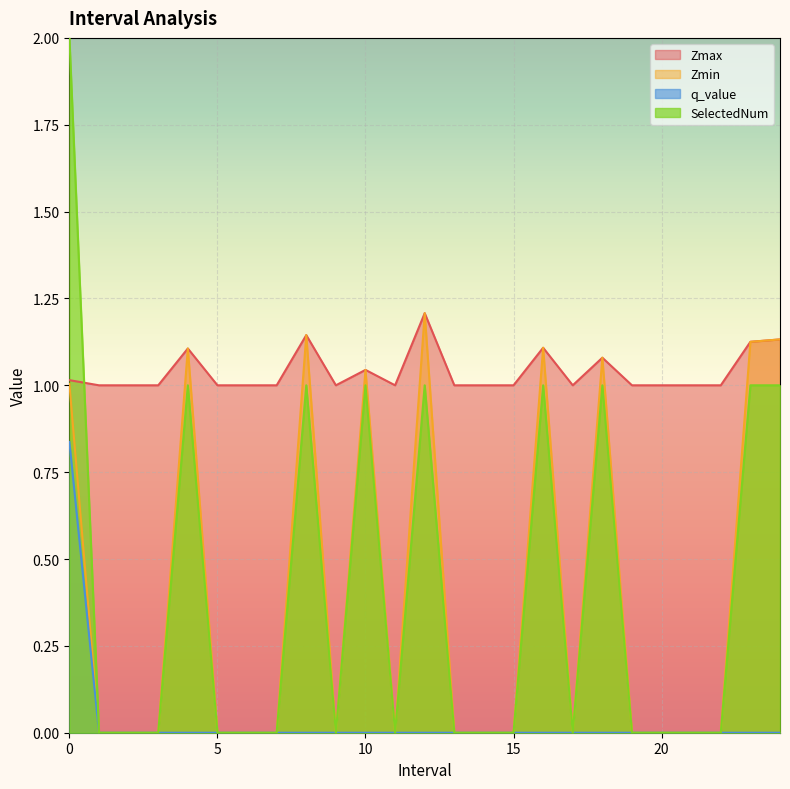

Reading right to left, transcribe all the data shown in this chart.

Zmax: 1.1	1.1	1.0	1.0	1.0	1.0	1.1	1.0	1.1	1.0	1.0	1.0	1.2	1.0	1.0	1.0	1.1	1.0	1.0	1.0	1.1	1.0	1.0	1.0	1.0
Zmin: 1.1	1.1	0.0	0.0	0.0	0.0	1.1	0.0	1.1	0.0	0.0	0.0	1.2	0.0	1.0	0.0	1.1	0.0	0.0	0.0	1.1	0.0	0.0	0.0	1.0
q_value: 0.0	0.0	0.0	0.0	0.0	0.0	0.0	0.0	0.0	0.0	0.0	0.0	0.0	0.0	0.0	0.0	0.0	0.0	0.0	0.0	0.0	0.0	0.0	0.0	0.8
SelectedNum: 1.0	1.0	0.0	0.0	0.0	0.0	1.0	0.0	1.0	0.0	0.0	0.0	1.0	0.0	1.0	0.0	1.0	0.0	0.0	0.0	1.0	0.0	0.0	0.0	2.0